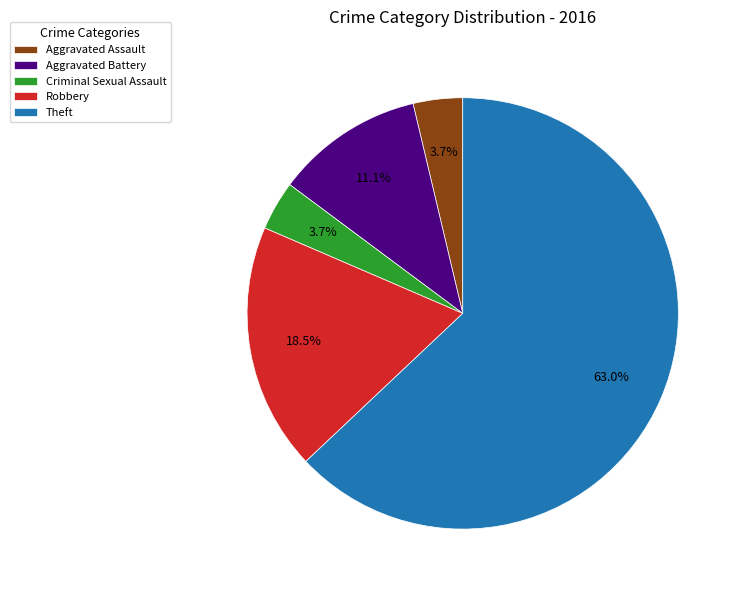

Which category has the biggest portion of the pie?

Theft